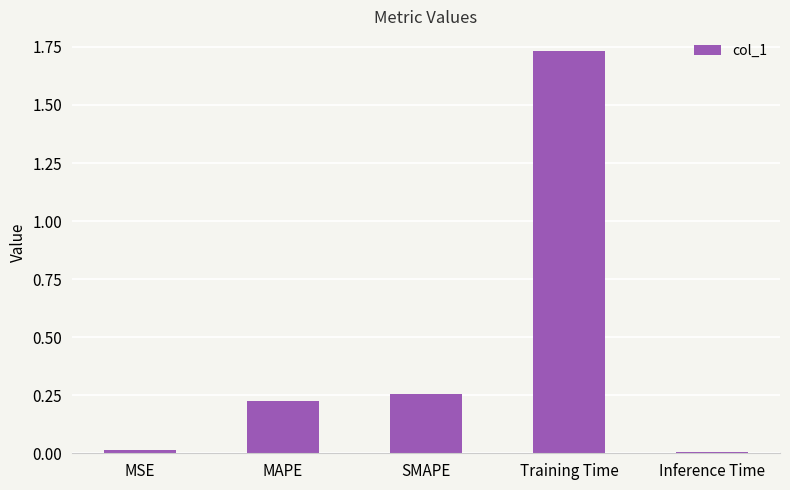

What is the label of the 4th bar from the left?

Training Time